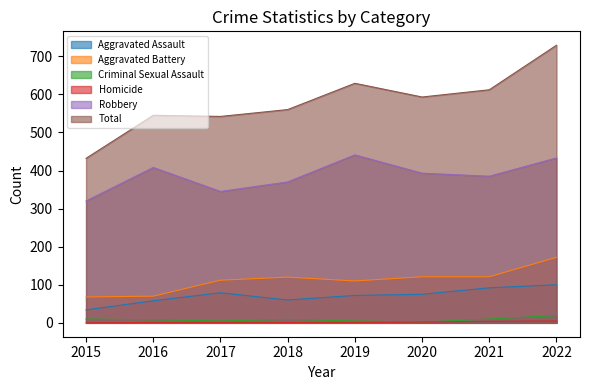

Is the value of Robbery at 2017 greater than the value of Aggravated Assault at 2018?

Yes